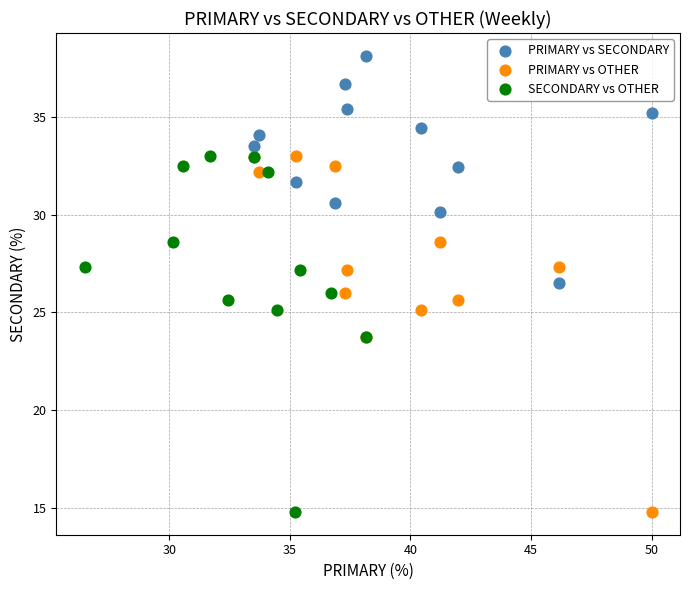

Which series contains the highest Y value?

PRIMARY vs SECONDARY